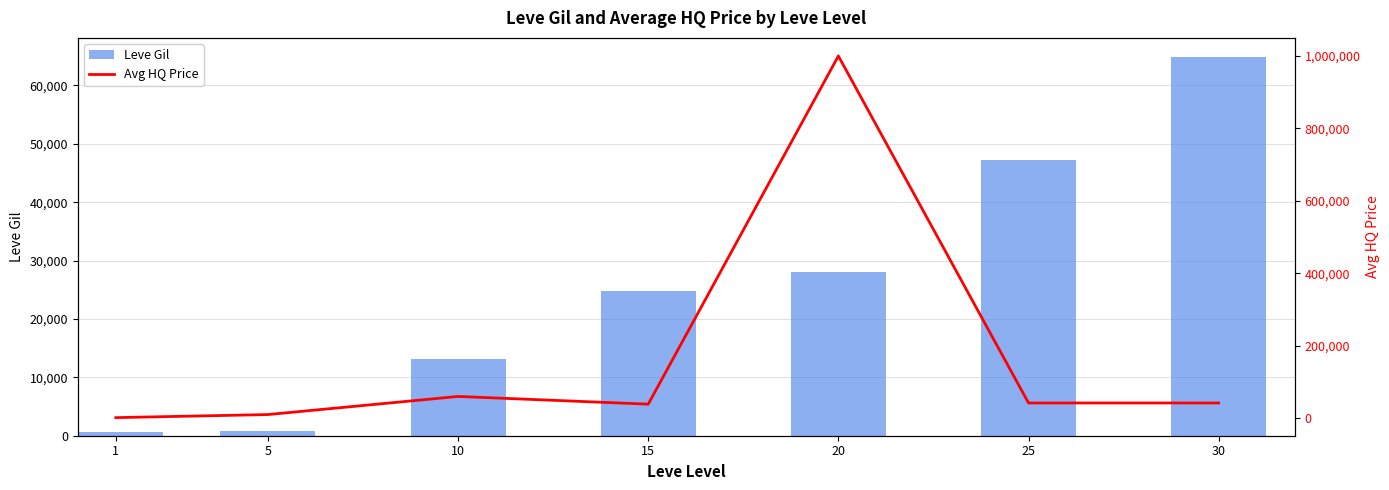

What is the difference between the maximum and second lowest values in the Leve Gil series?

64070